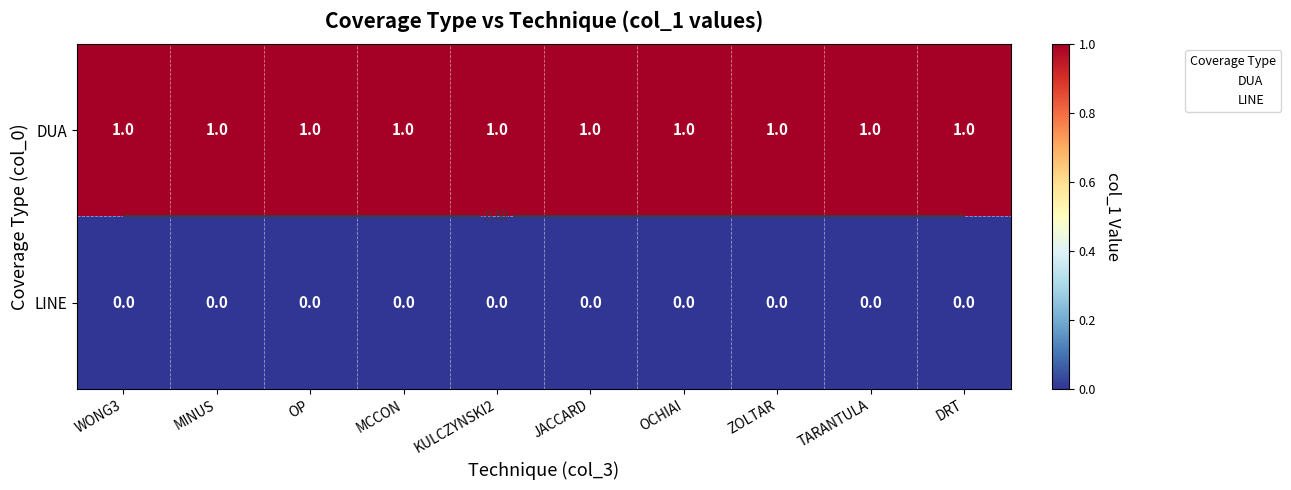

At KULCZYNSKI2, list the series in order from smallest to largest.

LINE, DUA